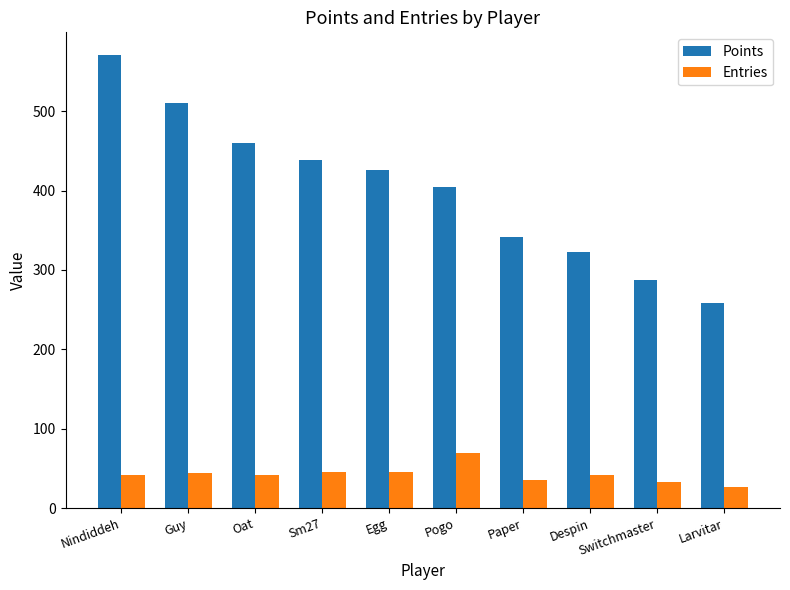

How many bars are there in total?

20